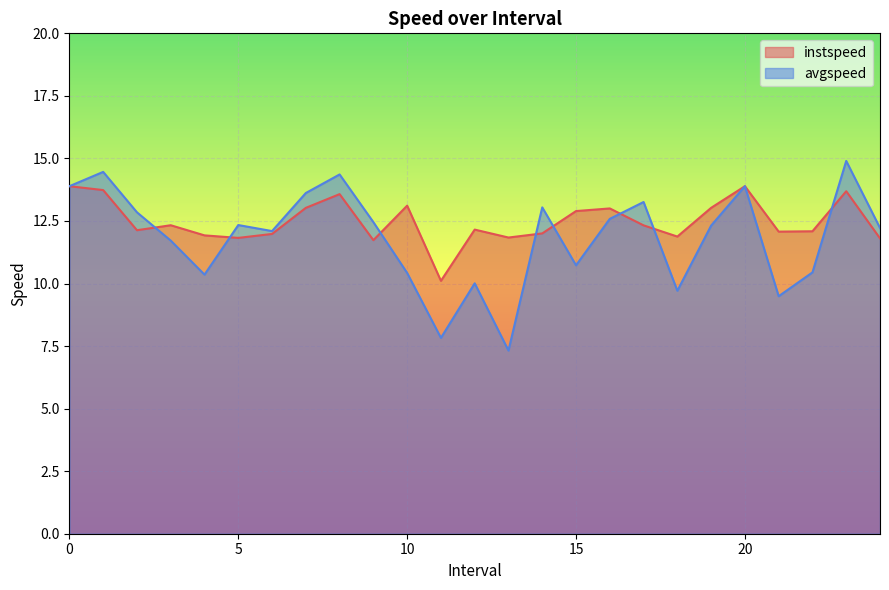

What is the difference between the maximum and second lowest values in the avgspeed series?

7.1